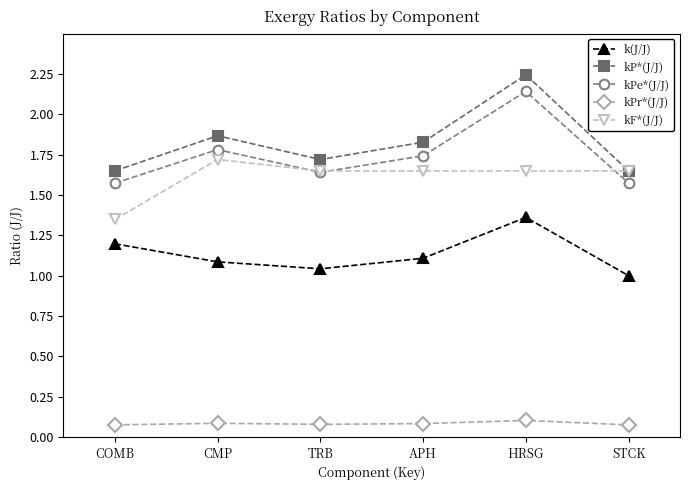

Which series changed the most between TRB and APH?

kP*(J/J)